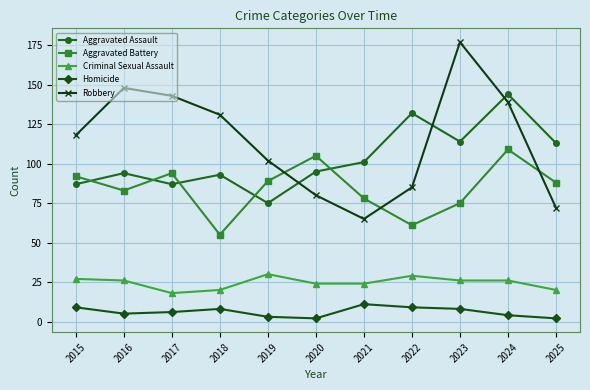

Is it true that Robbery equals 80 at 2020?

True